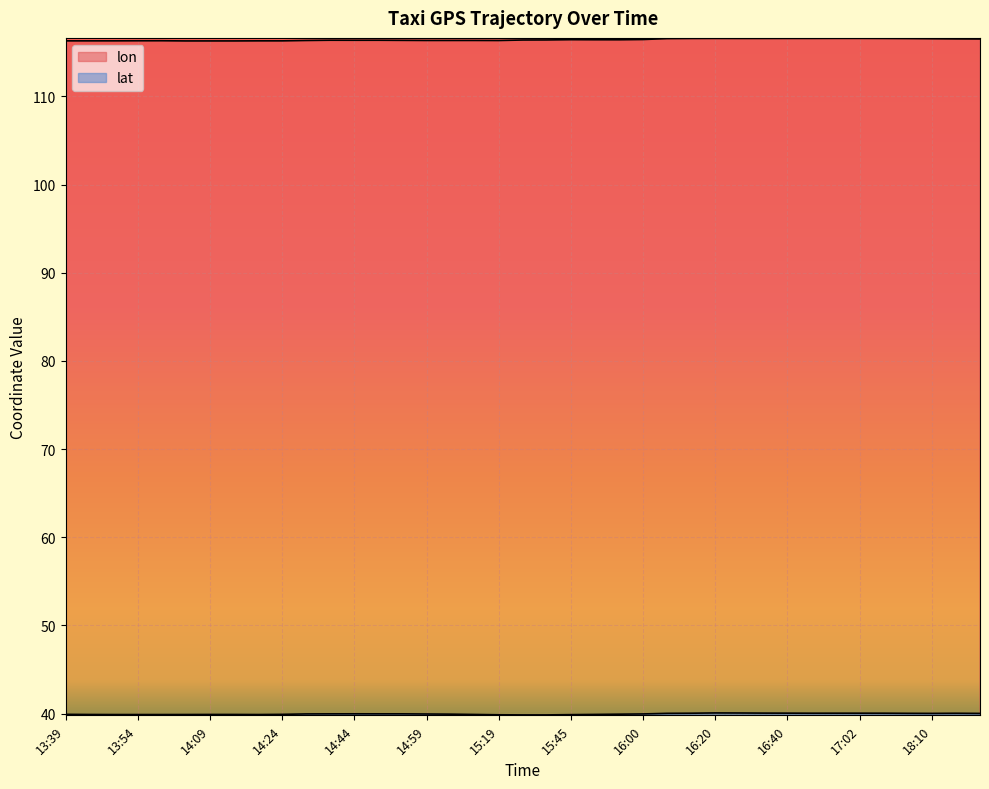

What is the label of the 29th point from the right?

14:34